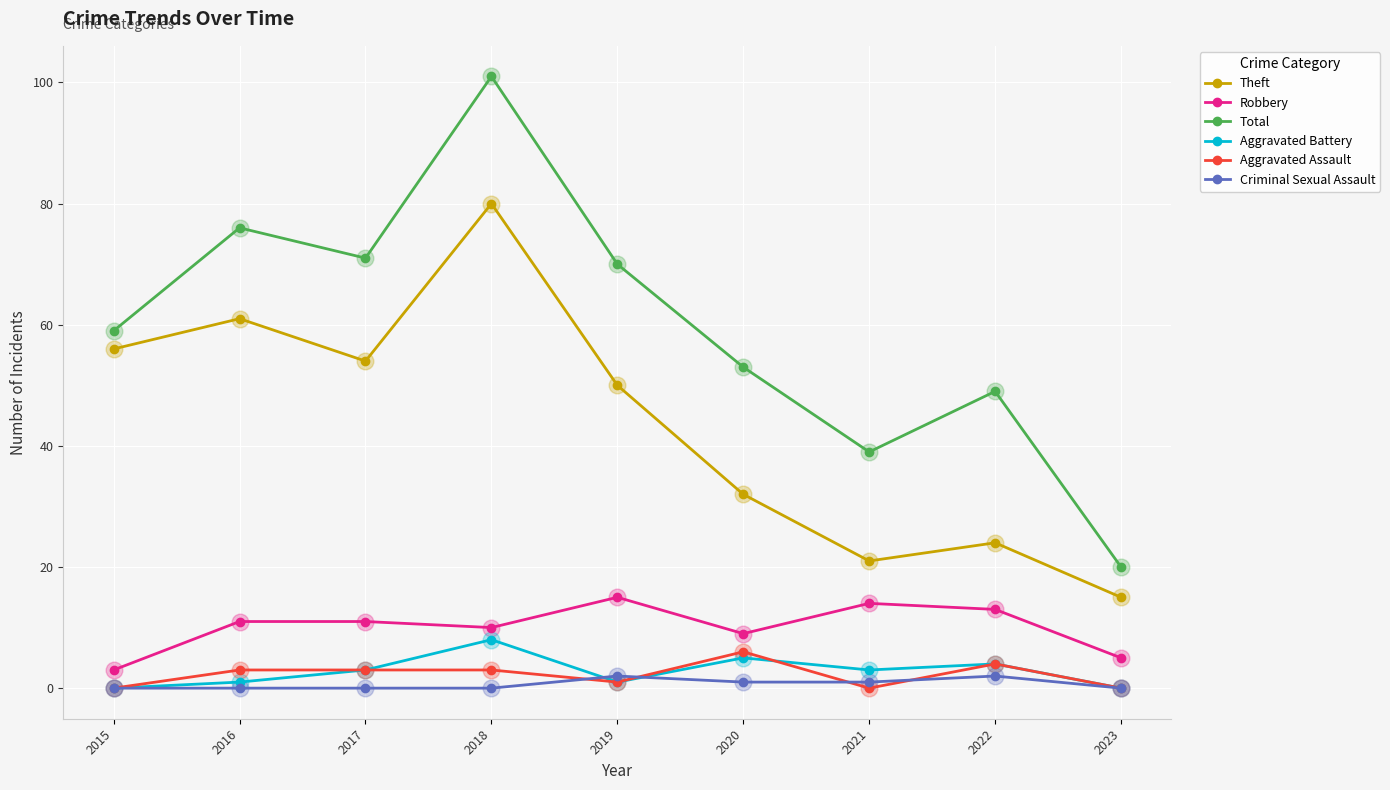

True or false: Aggravated Assault and Robbery cross at least once.

False